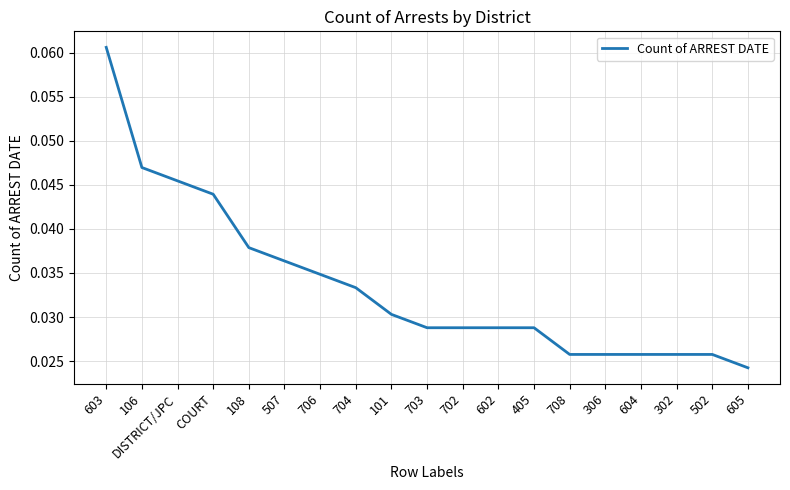

What position from the left is 405?

13